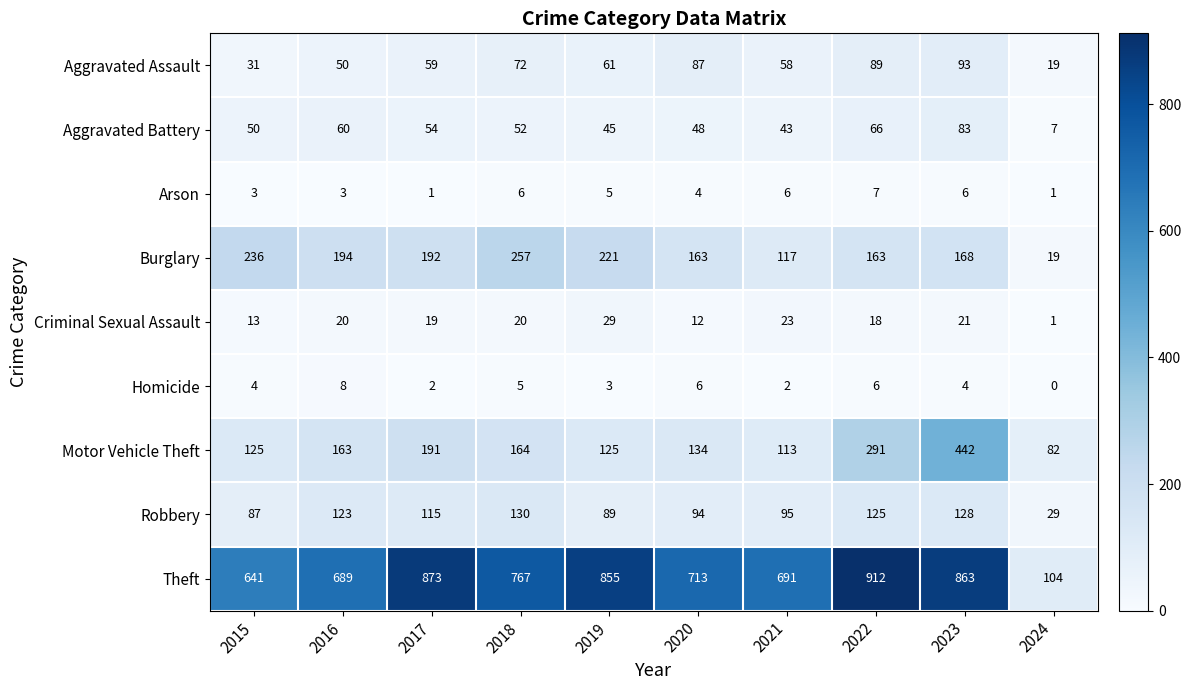

Rank the series at 2020 from lowest to highest value.

Arson, Homicide, Criminal Sexual Assault, Aggravated Battery, Aggravated Assault, Robbery, Motor Vehicle Theft, Burglary, Theft